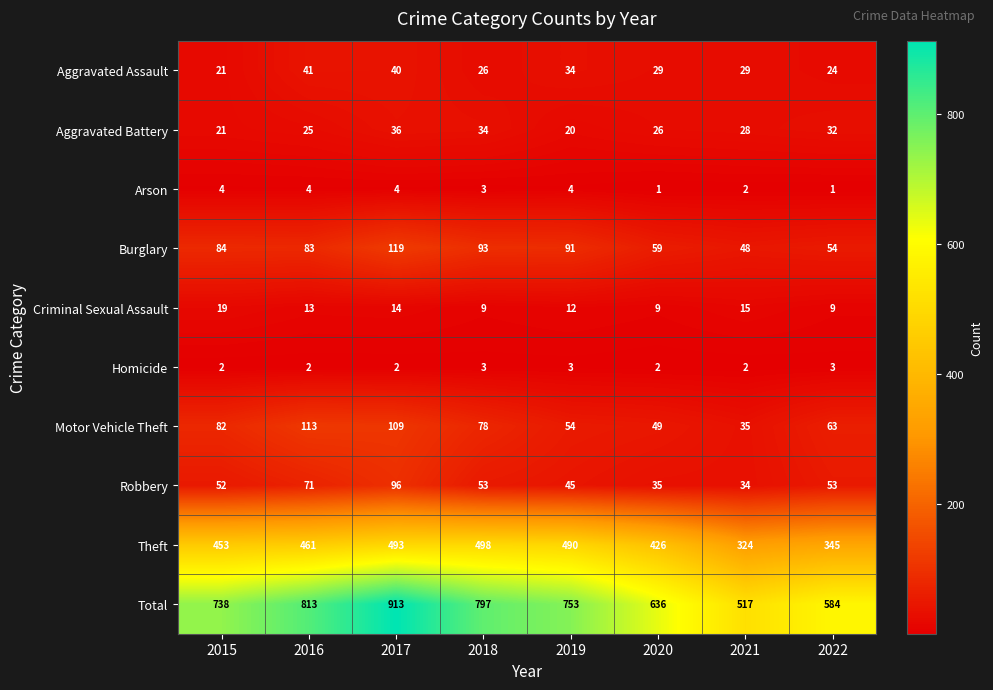

What is the sum of all Homicide values?

19